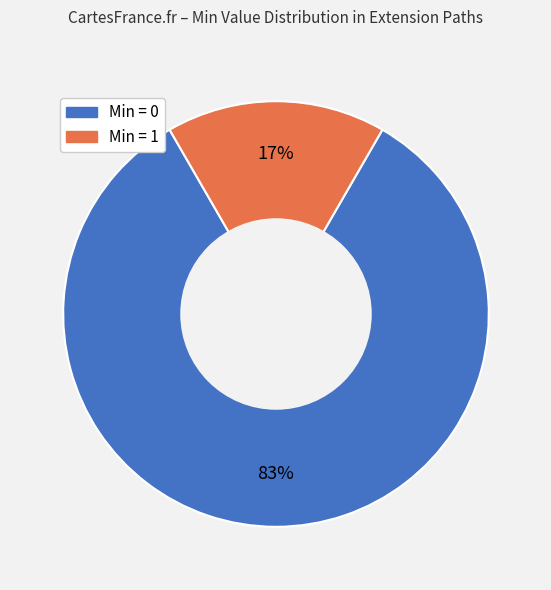

To the nearest percent, what is the average slice percentage?

50%